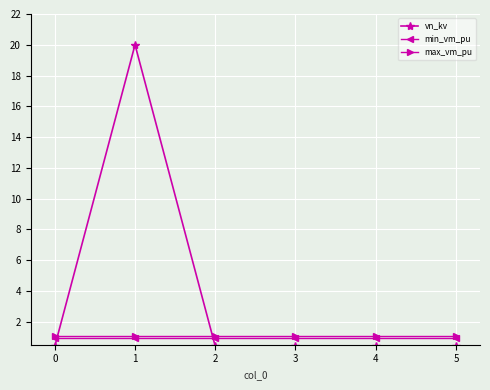

Which series has the widest spread of values?

vn_kv